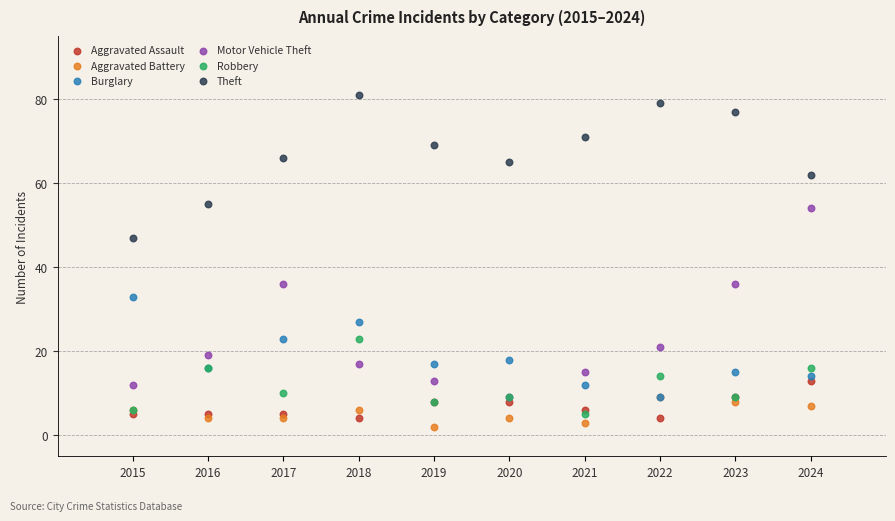

Which series contains the lowest Y value?

Aggravated Battery